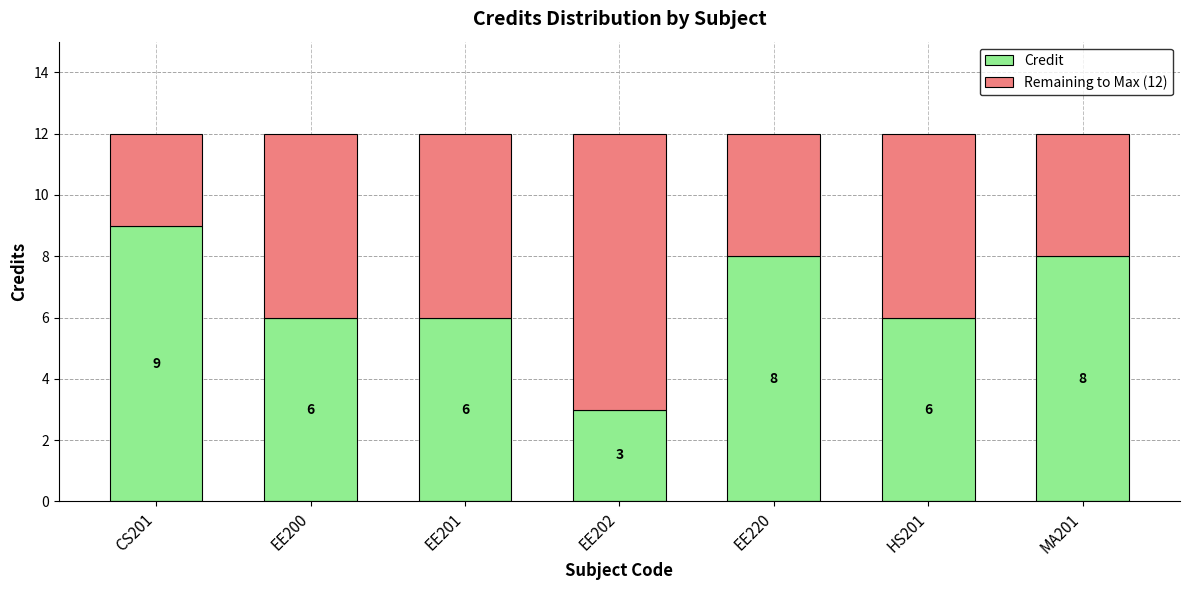

Which category has the highest value in the Credit series?

CS201